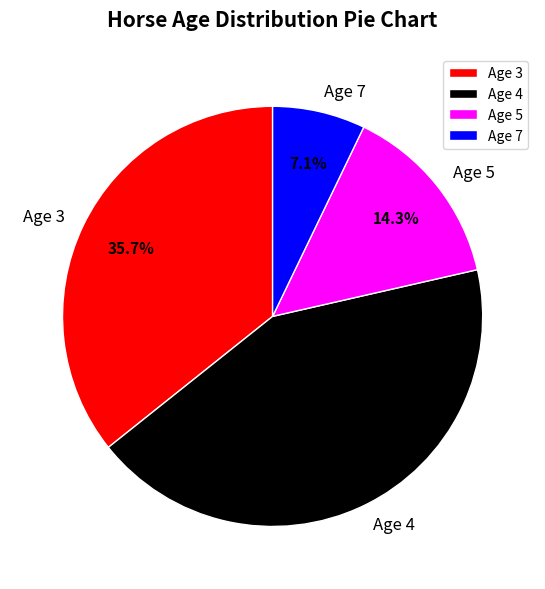

To the nearest percent, what is the difference between the Age 3 and Age 5 slice percentages?

21%